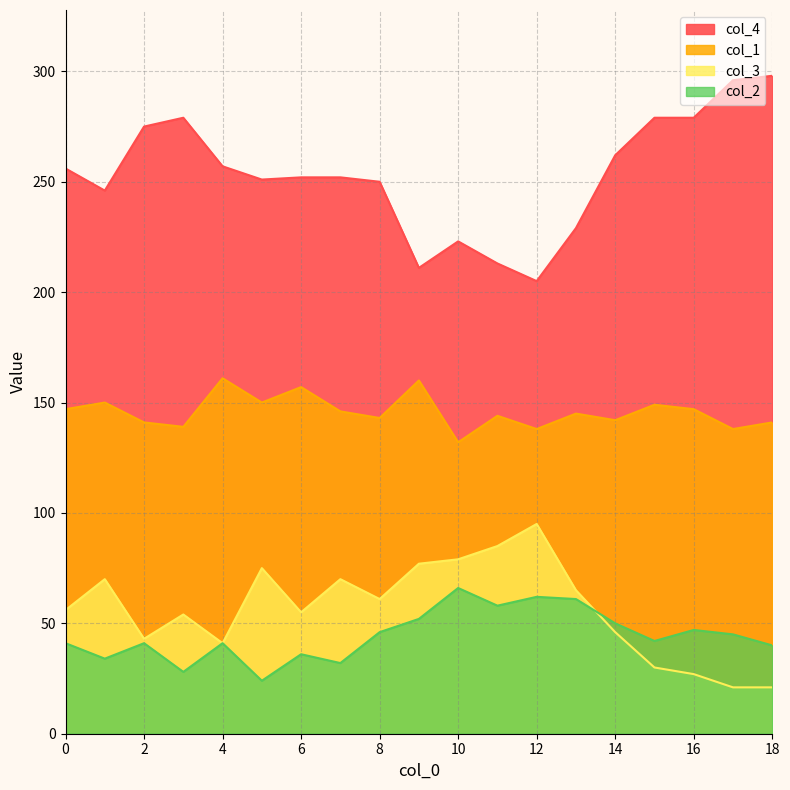

True or false: col_4 and col_3 intersect in this chart.

False